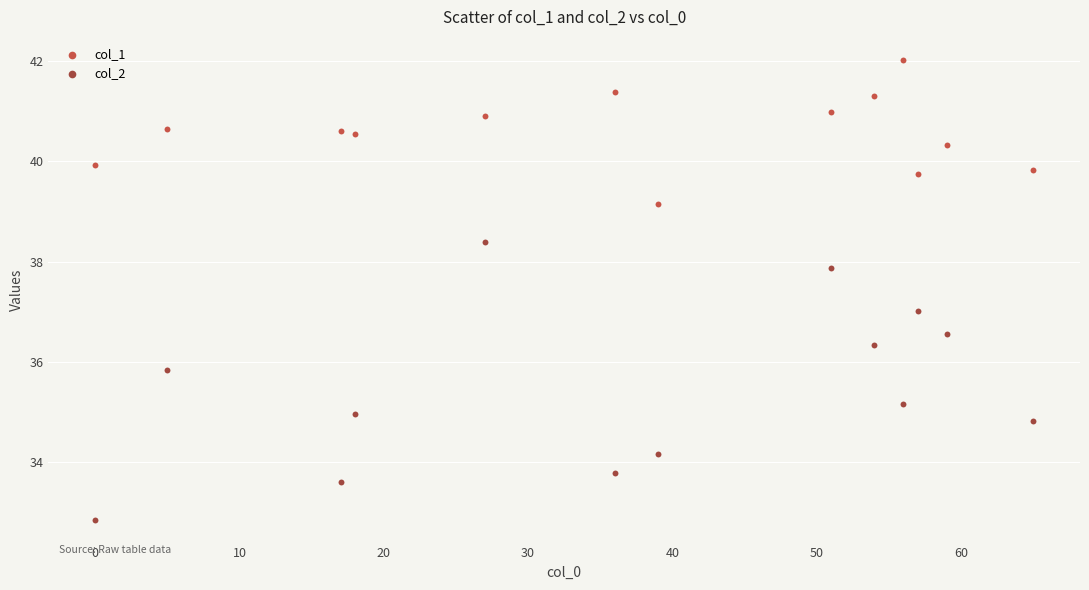

Across all data points, what is the range of X values (max minus min)?

65.0